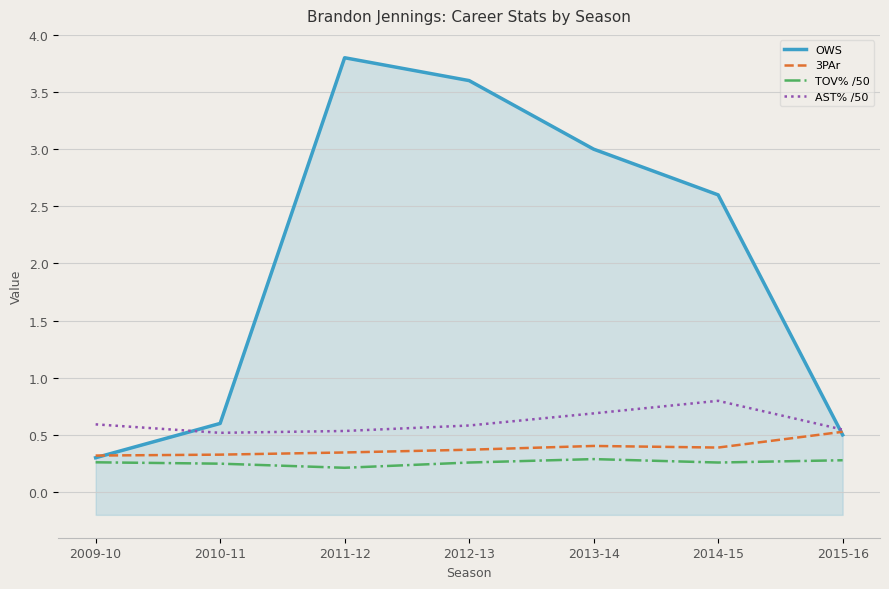

Is it true that TOV% /50 equals 0.4 at 2012-13?

False